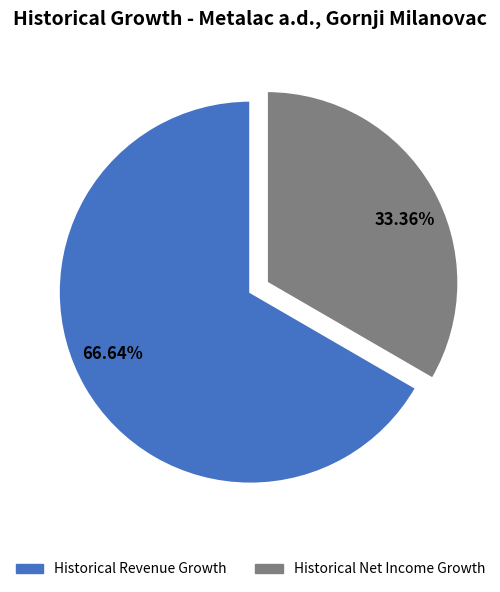

Is the sum of 66.64% and 33.36% greater than half?

Yes